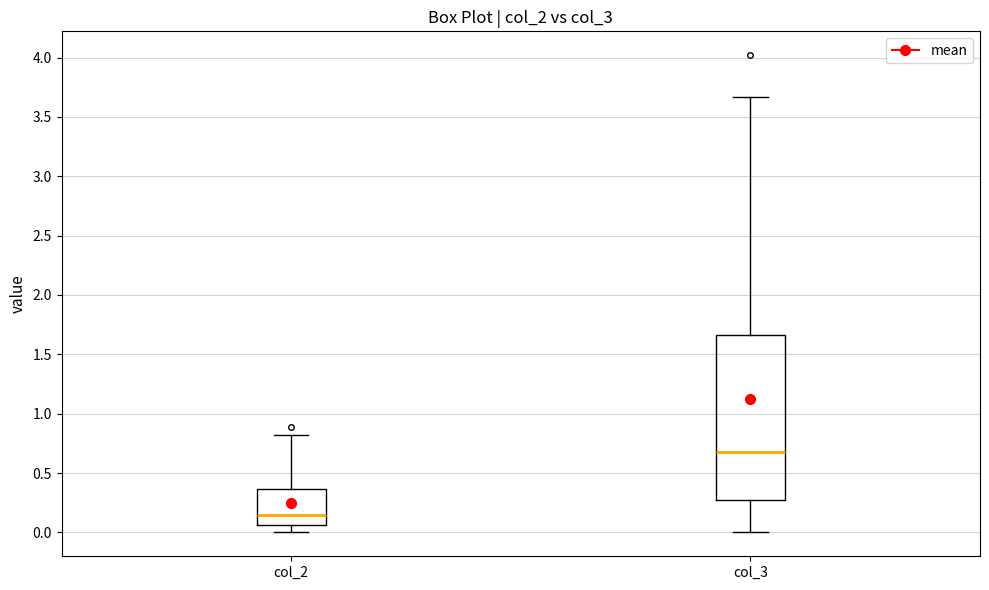

Reading left to right, read every box against the y-axis: the position of its median line, the range the box covers, and the ends of its whiskers. The values are not printed on the chart, so give them approximately, as read against the axis.

col_2: median 0.15, box 0.05 to 0.35, whiskers 0.00 to 0.80
col_3: median 0.70, box 0.25 to 1.65, whiskers 0.00 to 3.65